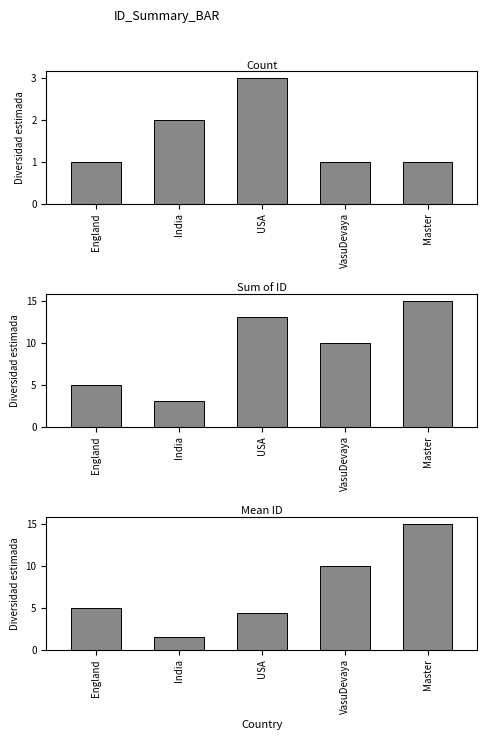

How many Count values are between 1 and 2?

4